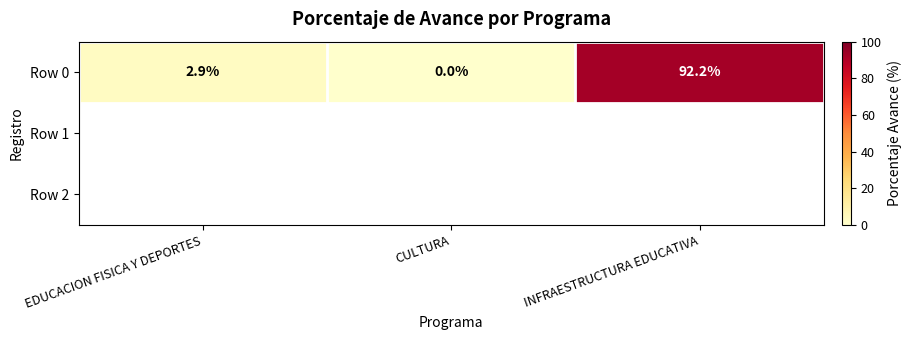

Count the number of values greater than 2.

2